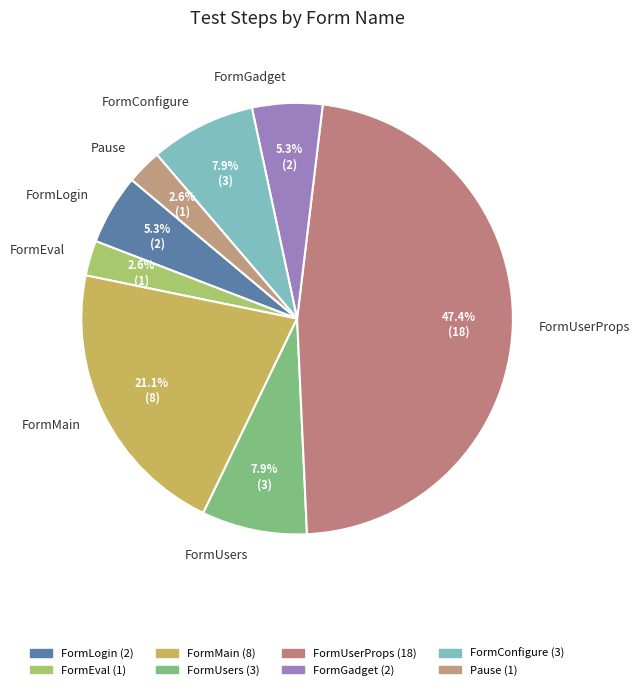

Is there a majority slice in this chart?

No